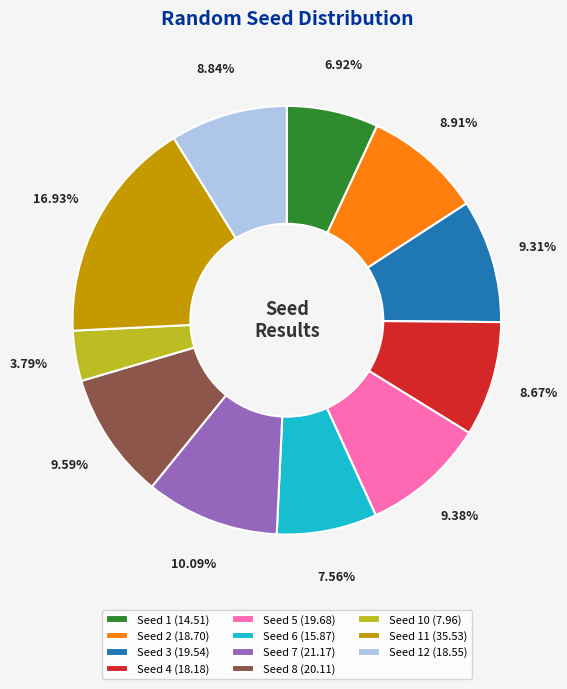

Is the sum of Seed 12 (18.55) and Seed 2 (18.70) greater than half?

No